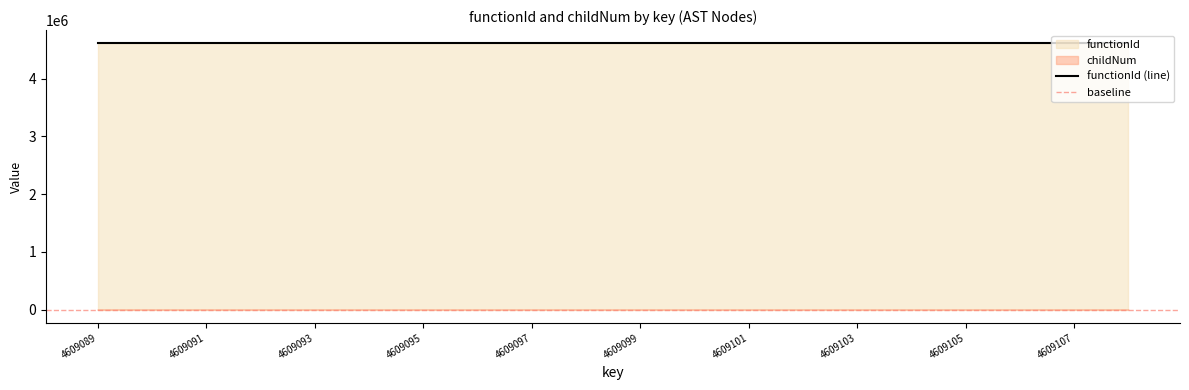

Where does the childNum series first go above 1?

4609097